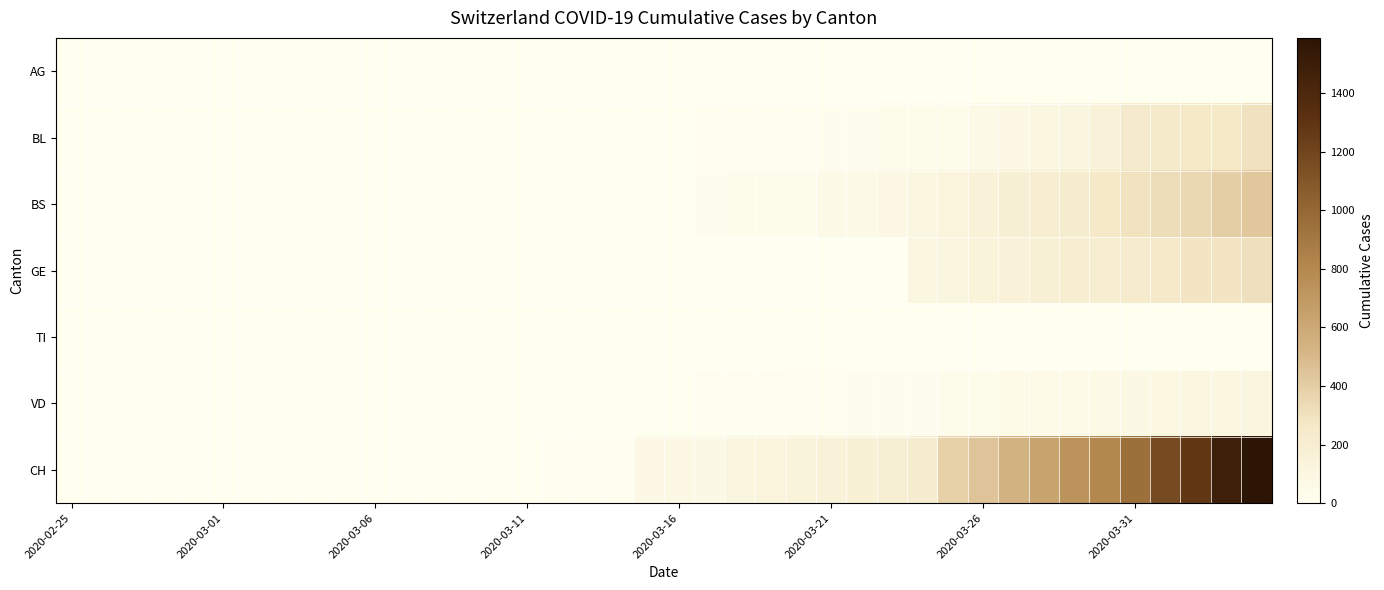

List the series in order of their peak value, highest first.

CH, BS, GE, BL, VD, AG, TI